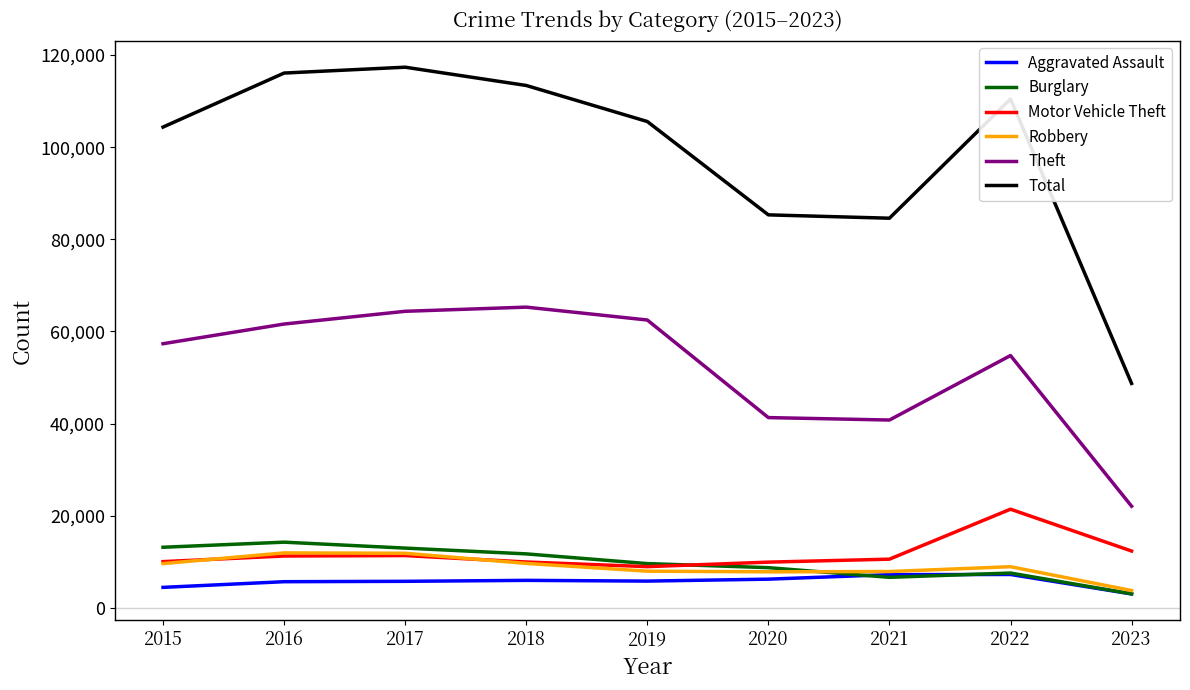

What is the minimum value for Robbery?

3794